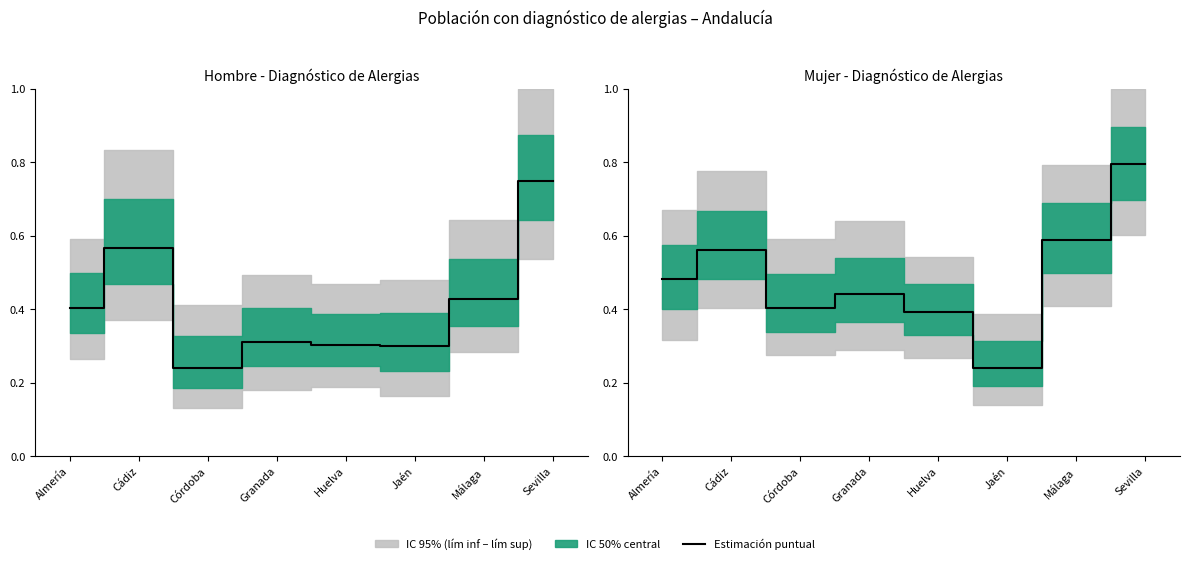

What is the maximum value shown in the chart?

0.8